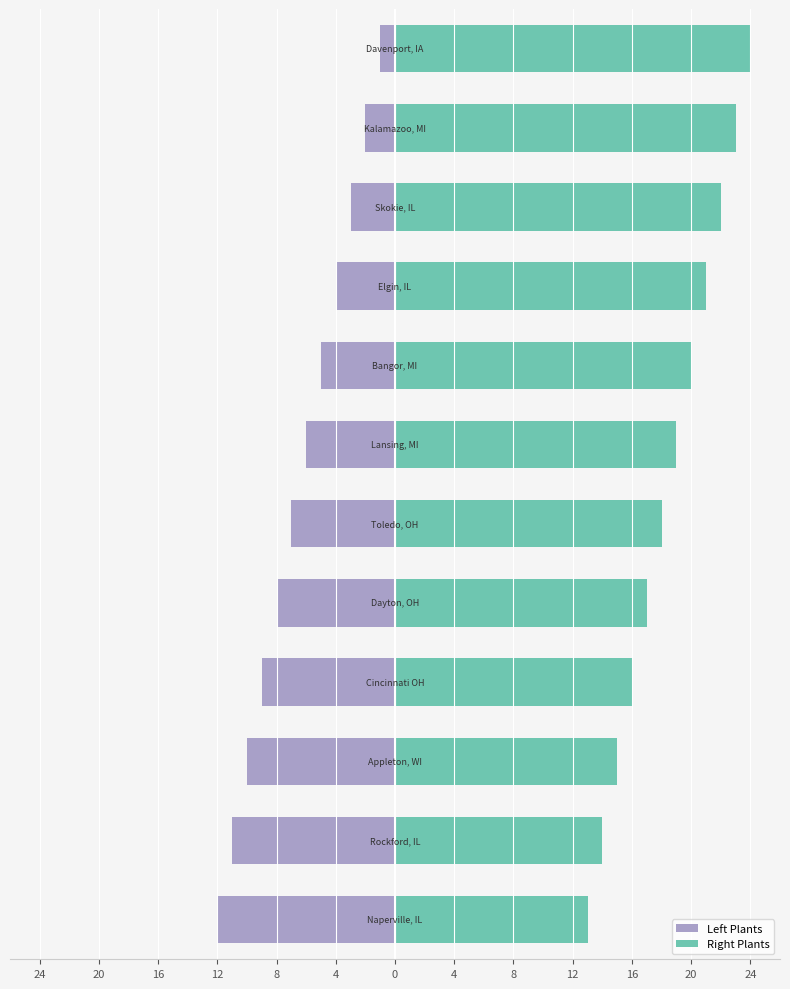

Is it true that Right Plants equals 7 at 0?

False